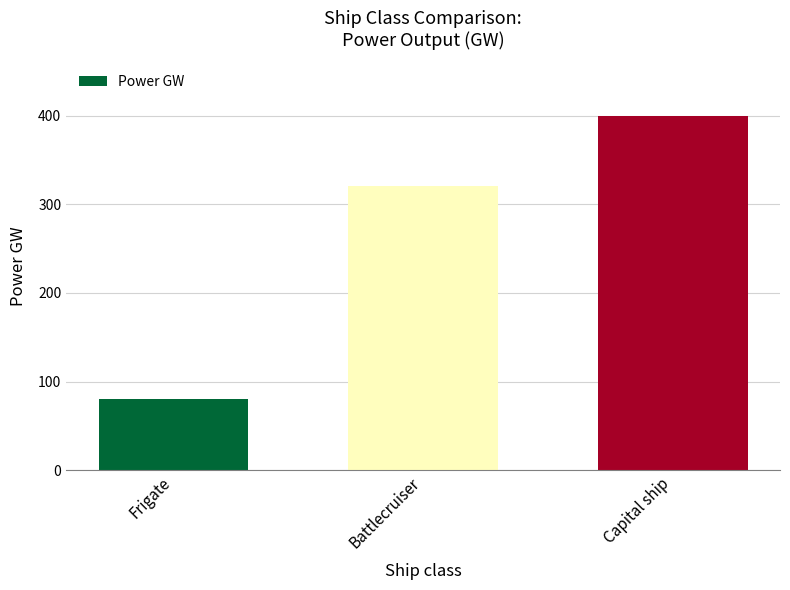

Reading left to right, what are all the values shown in this chart?

80	320	400